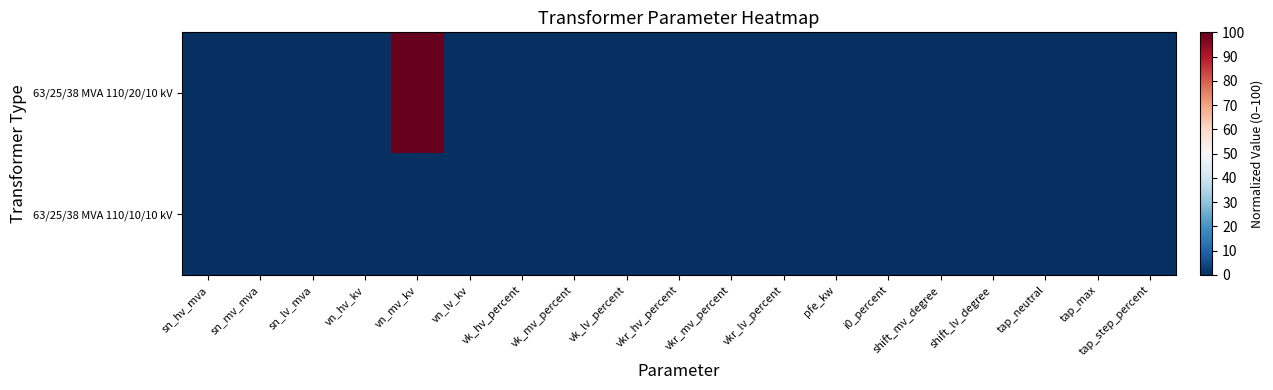

Which series changed the most between vn_mv_kv and vn_lv_kv?

63/25/38 MVA 110/20/10 kV